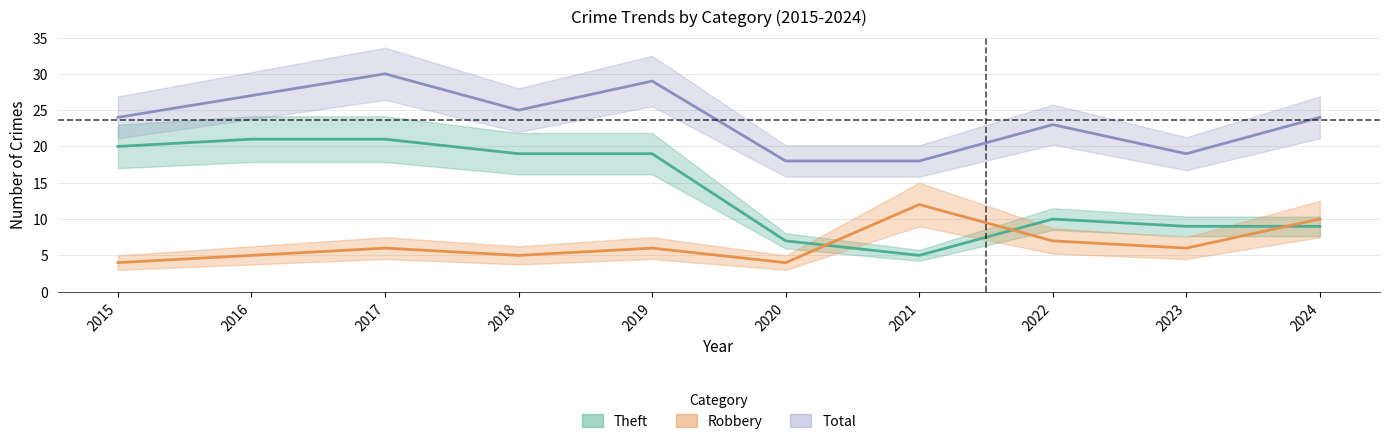

How many lines are shown in the chart?

3